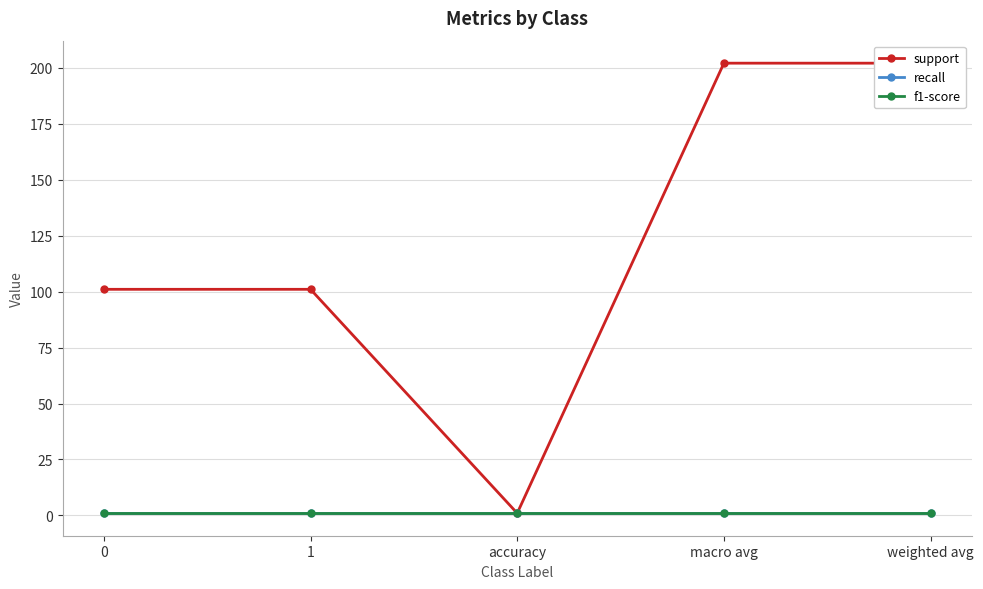

How many data points does each series have?

5